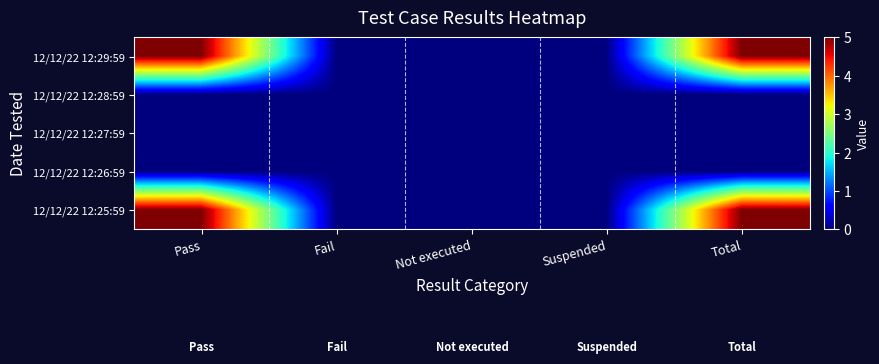

Reading left to right, transcribe all the data shown in this chart.

12/12/22 12:29:59: Pass=5	Fail=0	Not executed=0	Suspended=0	Total=5
12/12/22 12:28:59: Pass=0	Fail=0	Not executed=0	Suspended=0	Total=0
12/12/22 12:27:59: Pass=0	Fail=0	Not executed=0	Suspended=0	Total=0
12/12/22 12:26:59: Pass=0	Fail=0	Not executed=0	Suspended=0	Total=0
12/12/22 12:25:59: Pass=5	Fail=0	Not executed=0	Suspended=0	Total=5